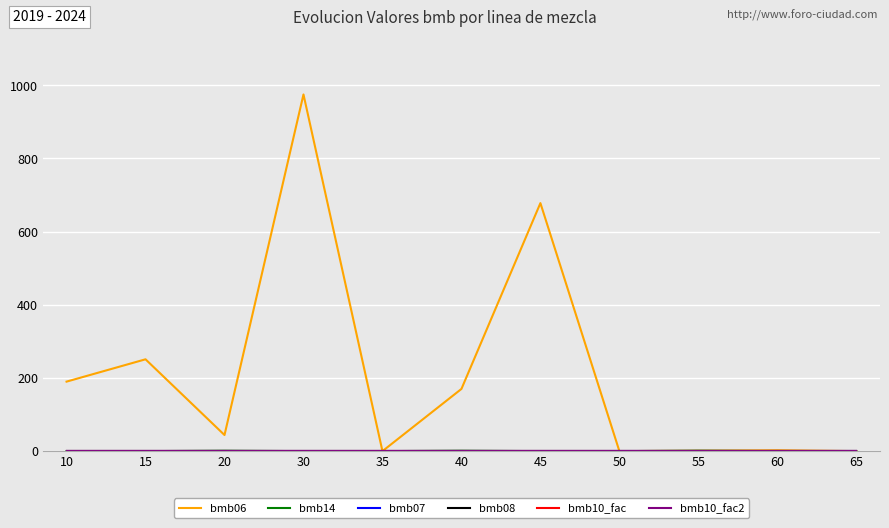

Does the chart display data point markers on the line(s)?

No